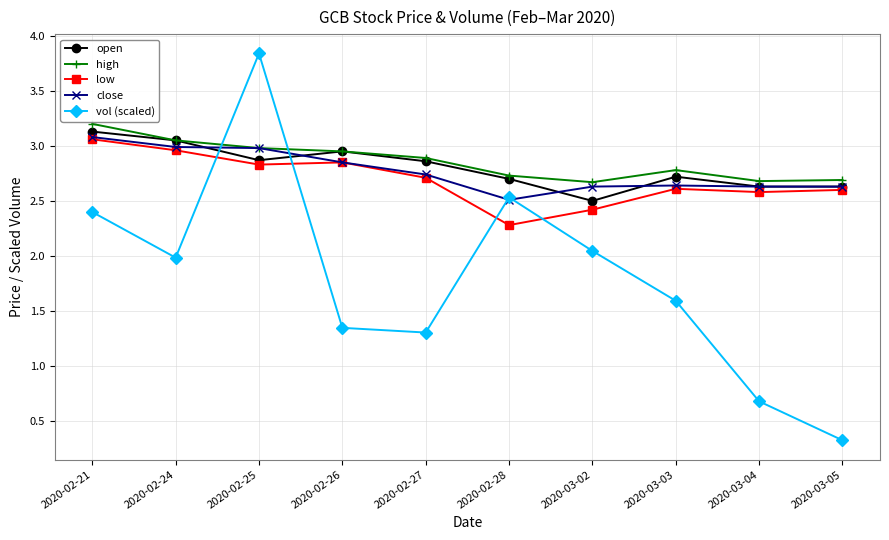

At which category does open reach its first local peak?

2020-02-26